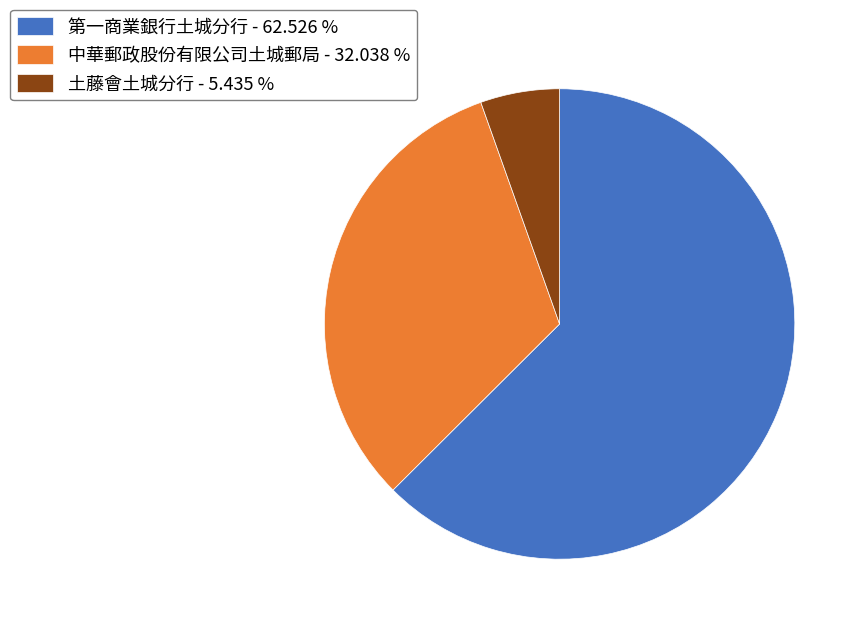

The 中華郵政股份有限公司土城郵局 slice represents 32% of the pie. True or false?

True